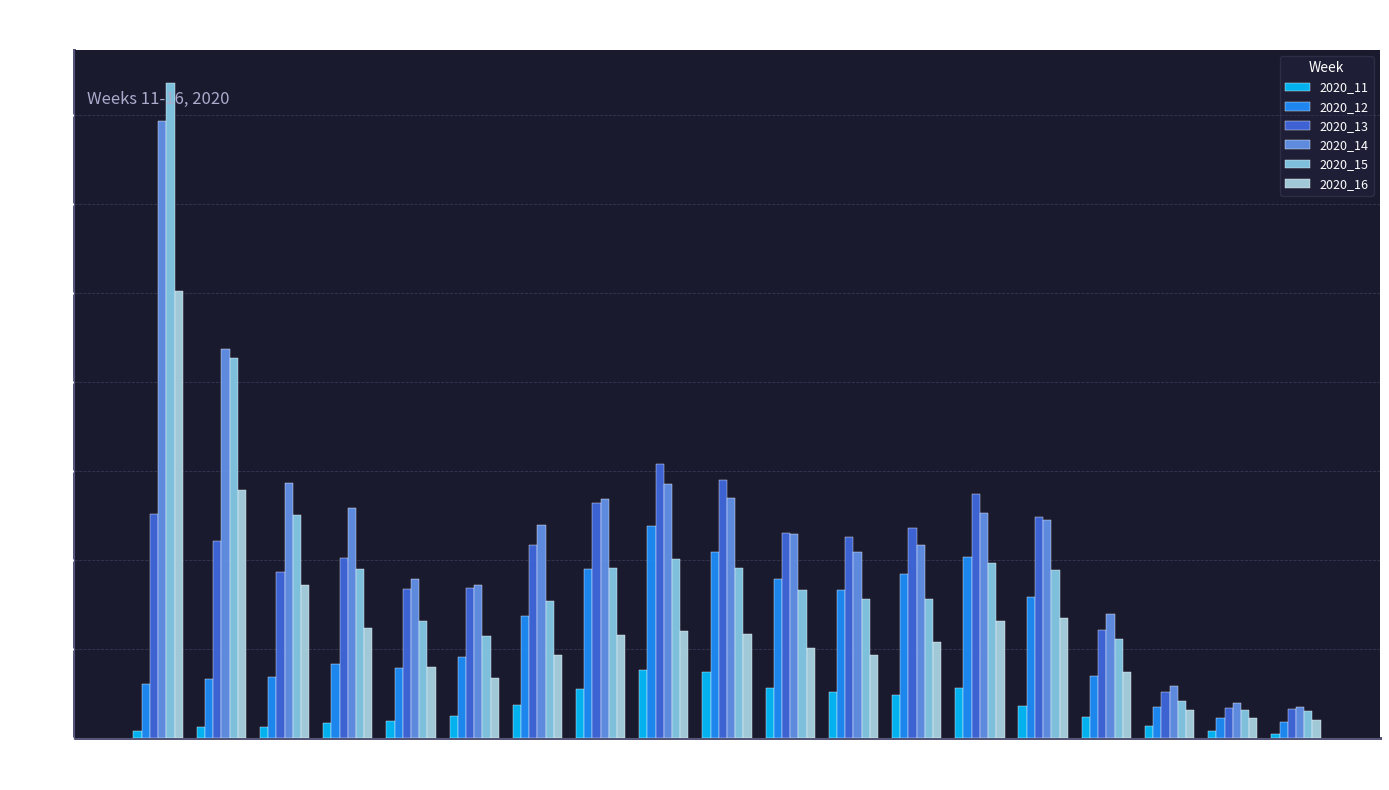

What is the value of the 2020_14 bar at the 13th from the left?

43.3